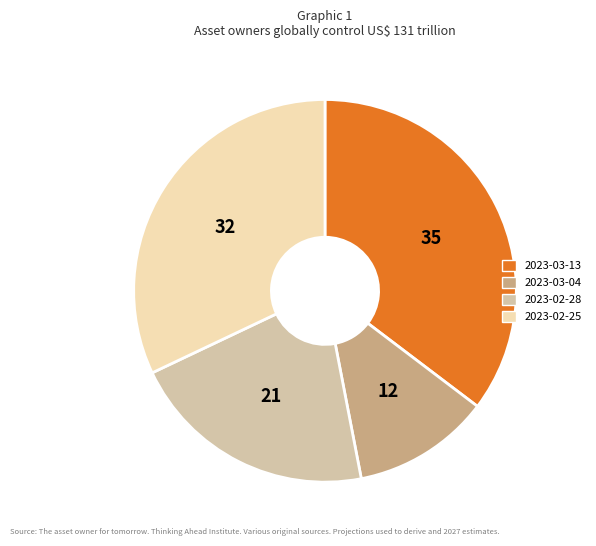

Approximately how many times larger is the value at 2023-03-04 compared to 2023-03-13?

0.3